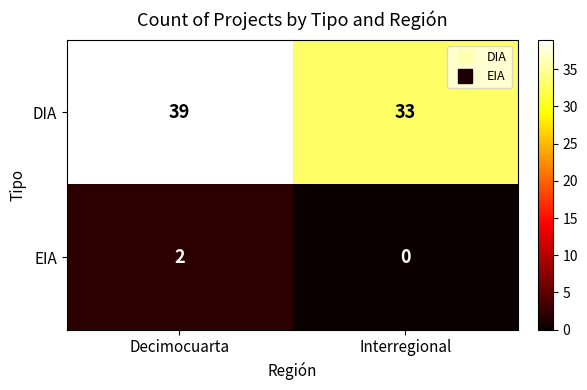

Rank the series at Interregional from lowest to highest value.

EIA, DIA